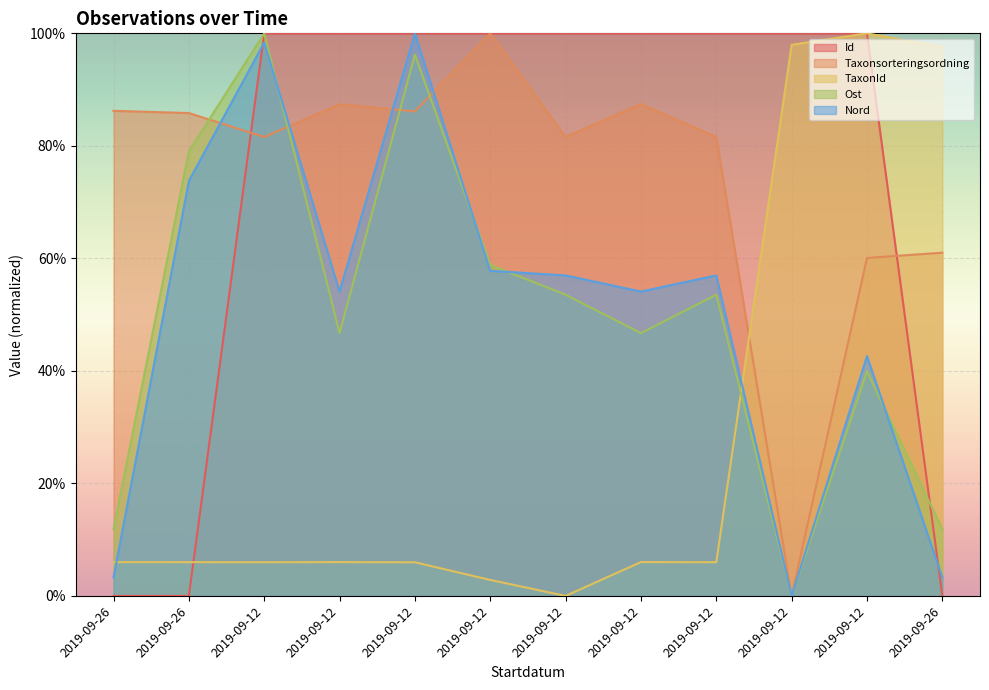

At which label does Ost first exceed 53?

2019-09-26